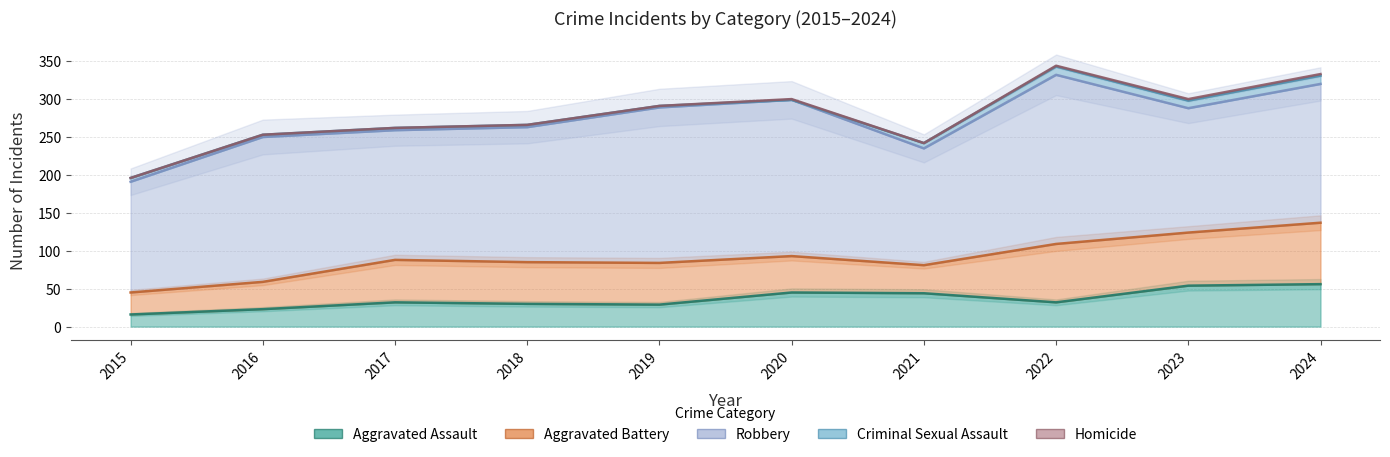

Where is the first local minimum for Robbery?

2017